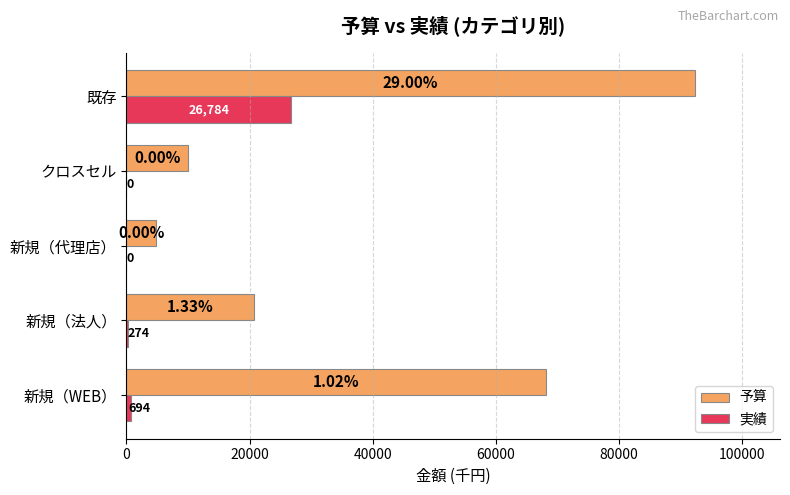

Between クロスセル and 既存, which series saw the biggest shift?

予算